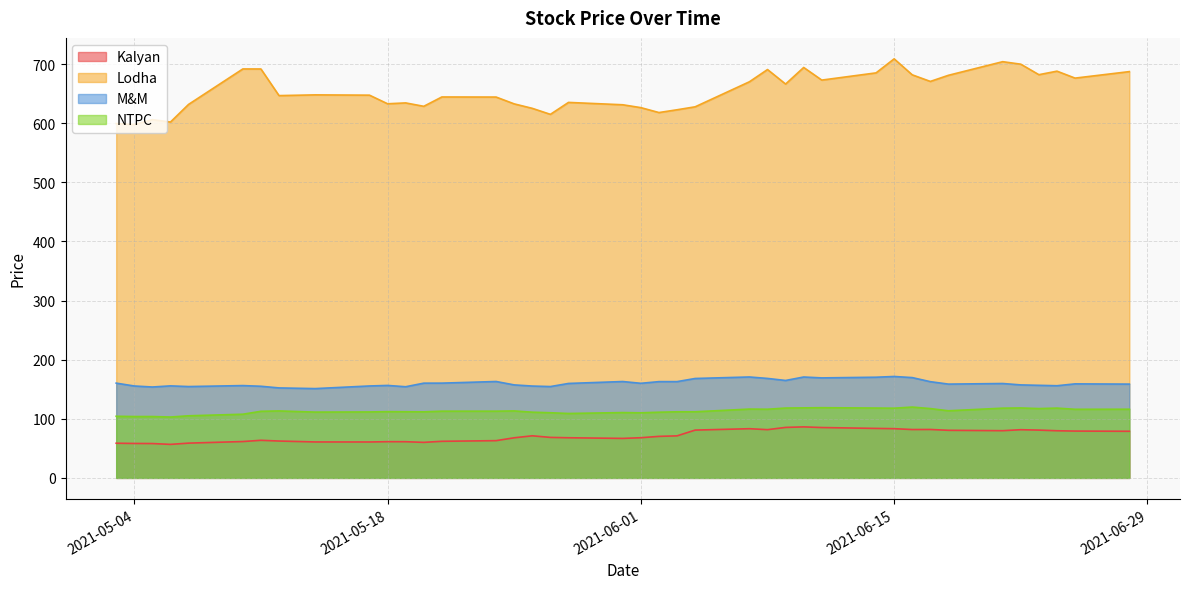

How many lines are shown in the chart?

4